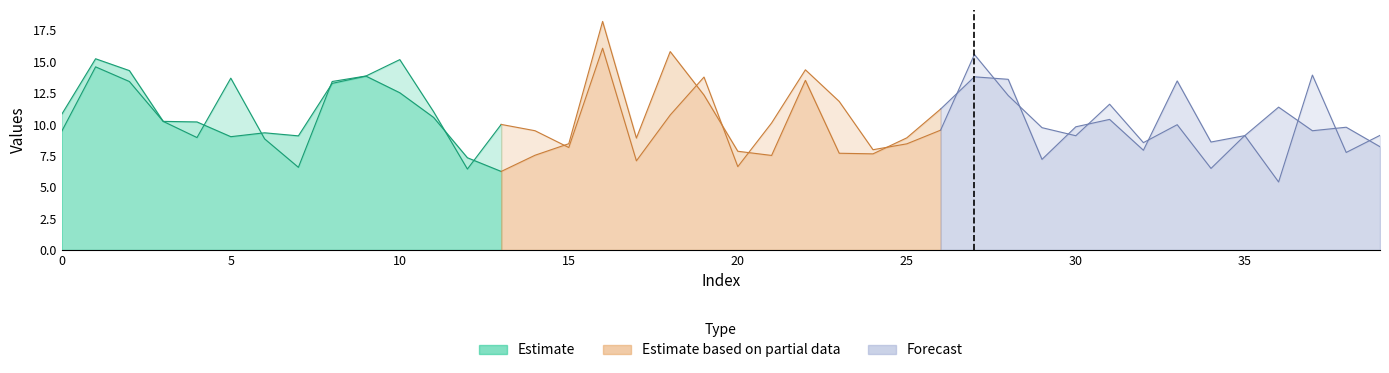

Which category has the highest value in the y_pred series?

16